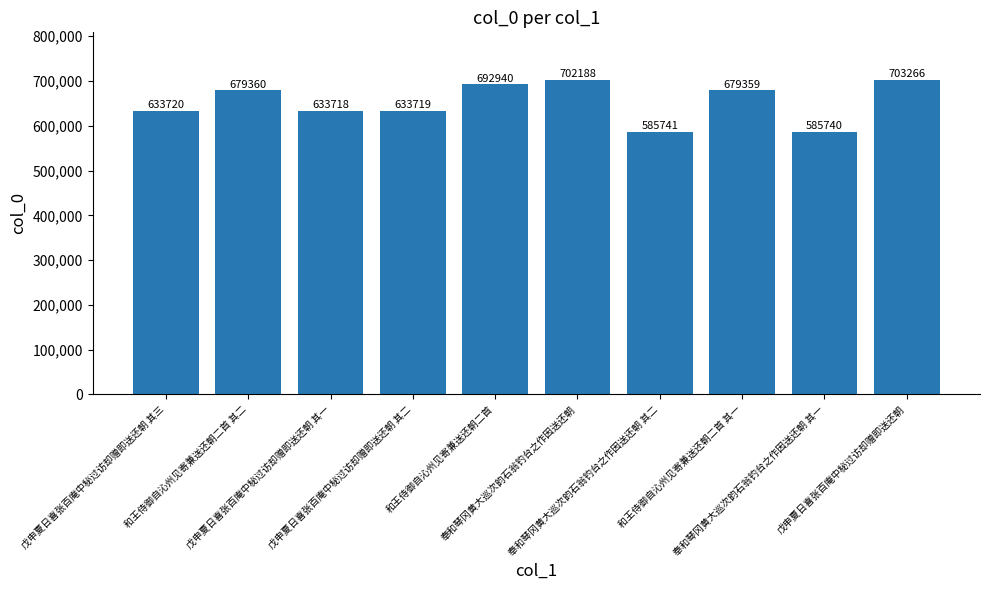

What is the change in value from 戊申夏日喜张百庵中秘过访却赠即送还朝 其三 to 和王侍御自沁州见寄兼送还朝二首 其一?

+45639